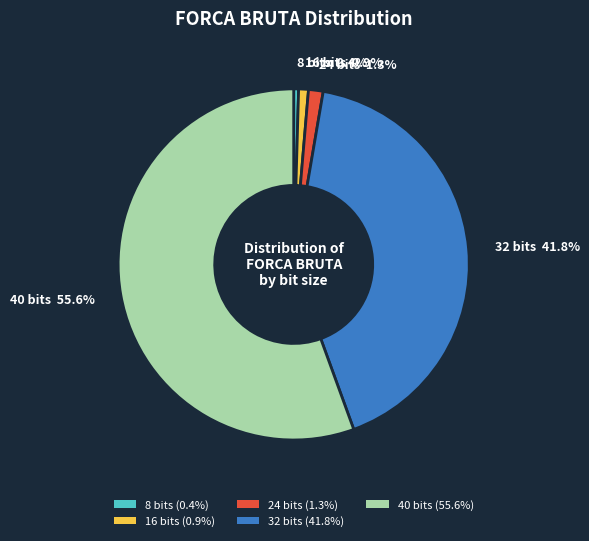

How many segments does this pie chart have?

5